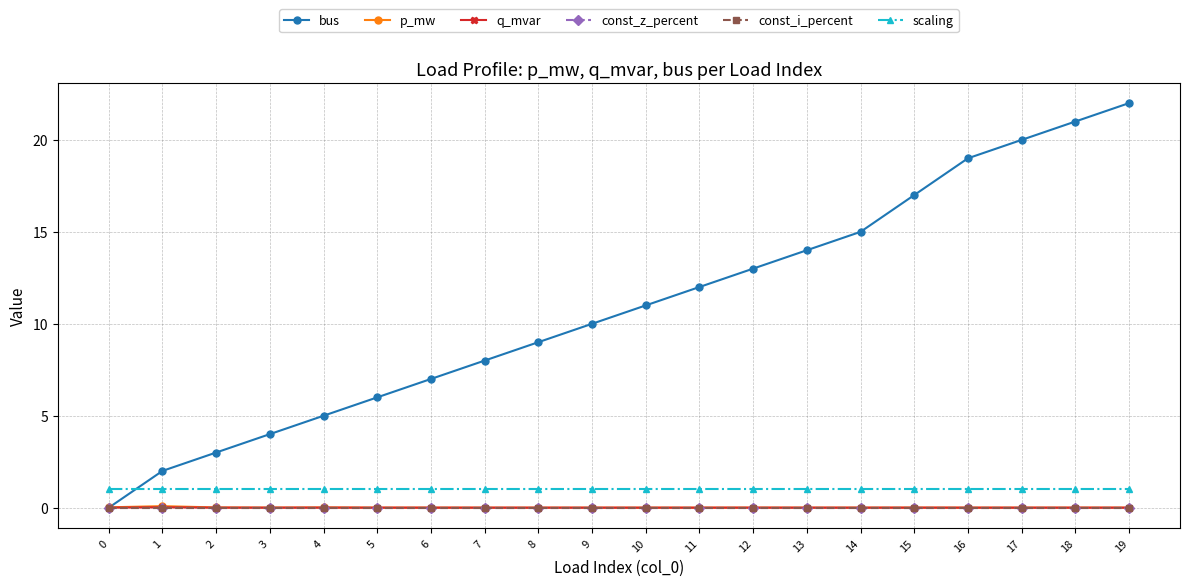

Does the chart have visible grid lines?

Yes